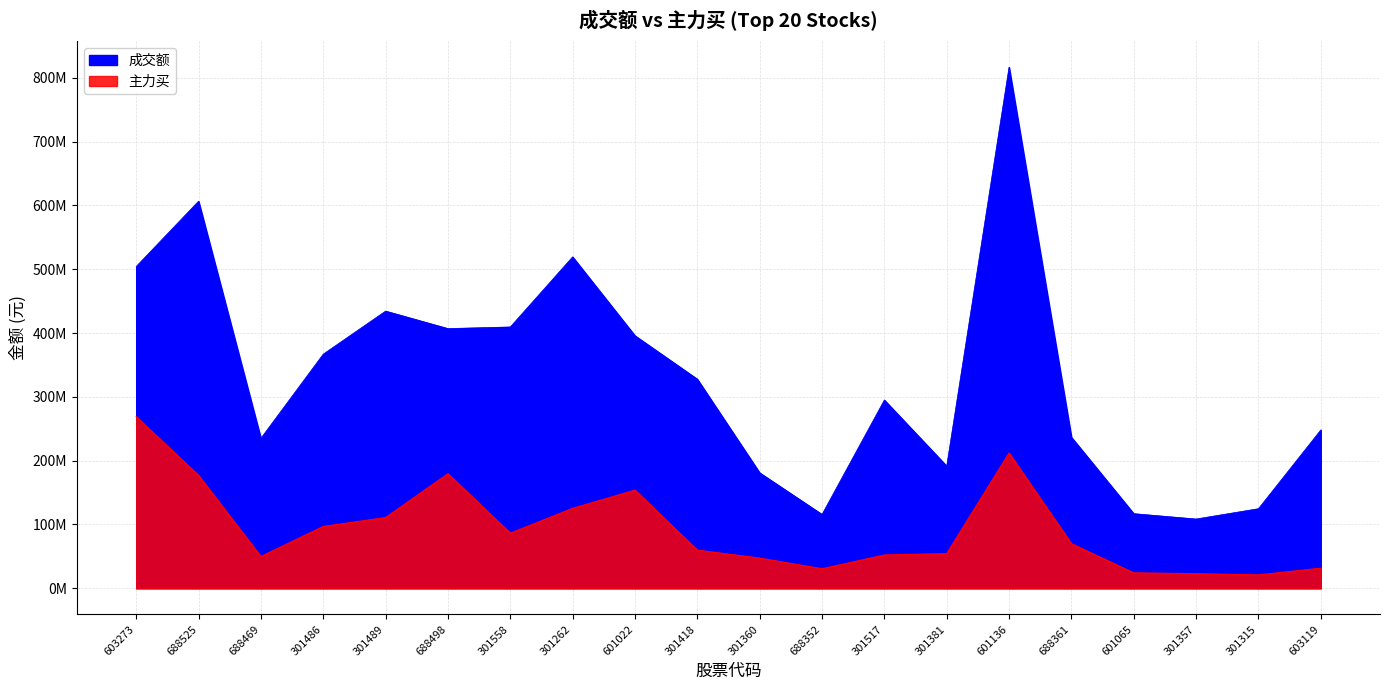

True or false: 成交额 and 主力买 cross at least once.

False